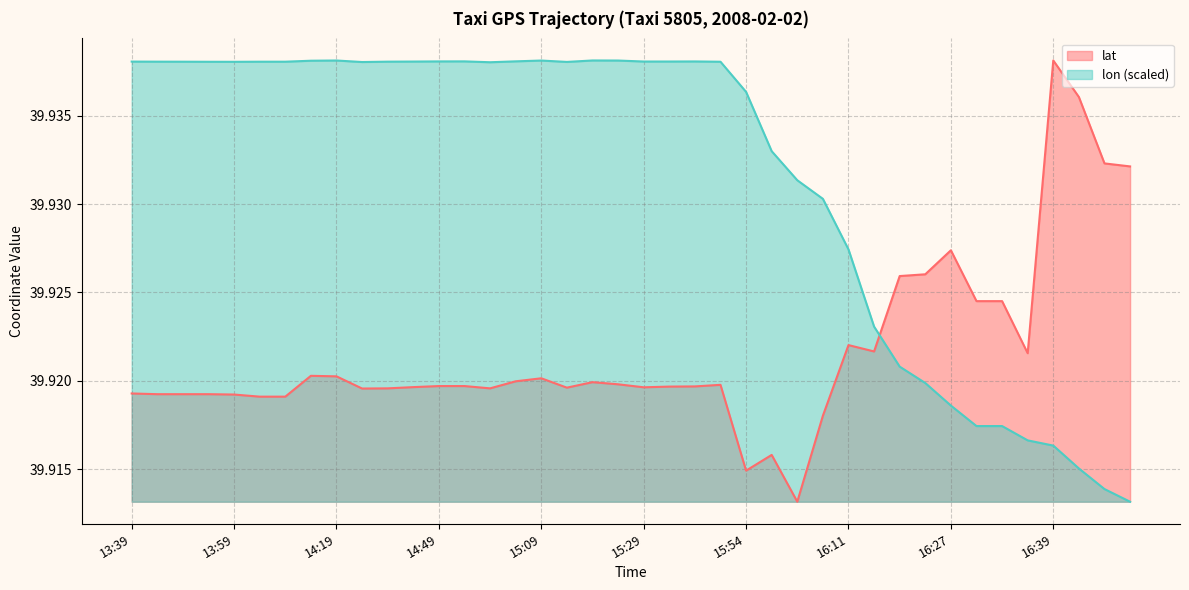

At 16:48, list the series in order from largest to smallest.

lat, lon